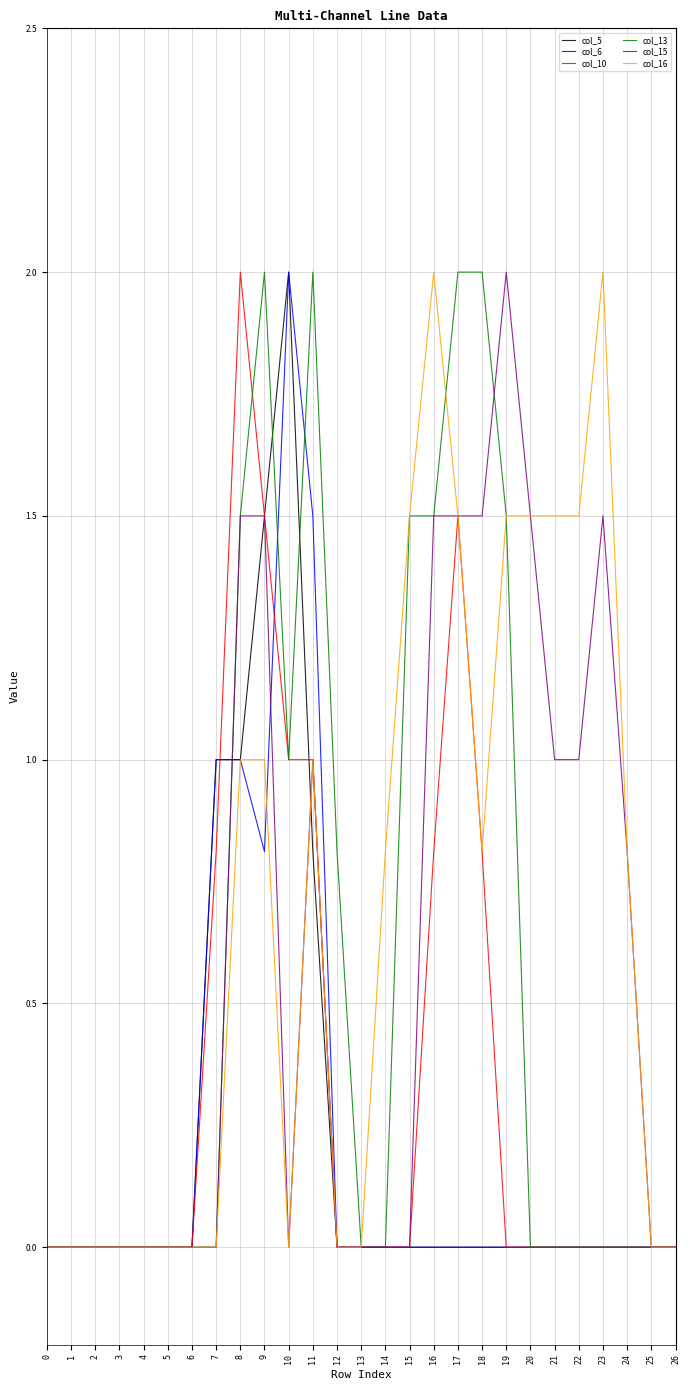

What is the sum of the col_6 values at 23 and 11?

1.5